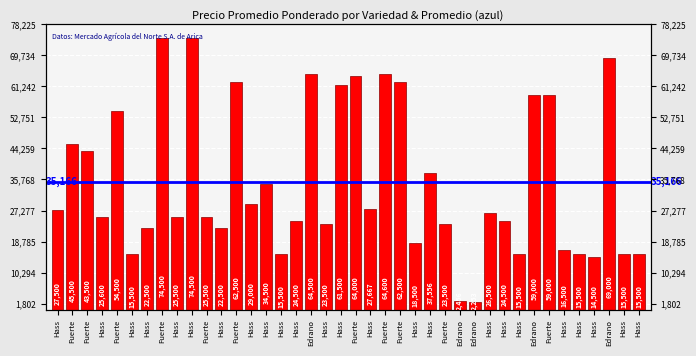

Does the chart contain stacked bars?

No